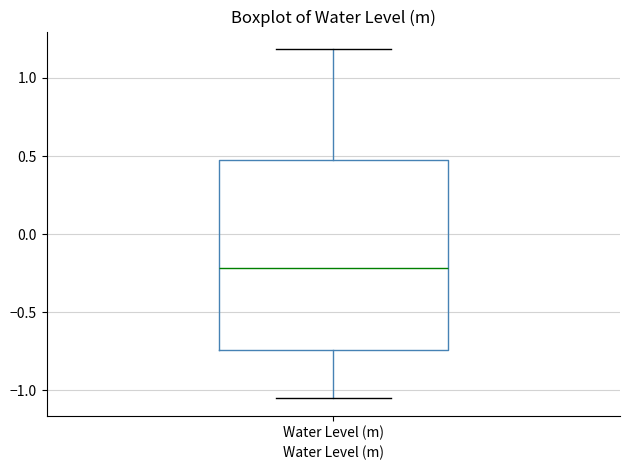

Transcribe this box plot: give where the median line is, the range the box spans, and where the two whiskers end, as read against the y-axis. The values are not printed on the chart, so give them approximately, as read against the axis.

median -0.20, box -0.75 to 0.45, whiskers -1.05 to 1.20